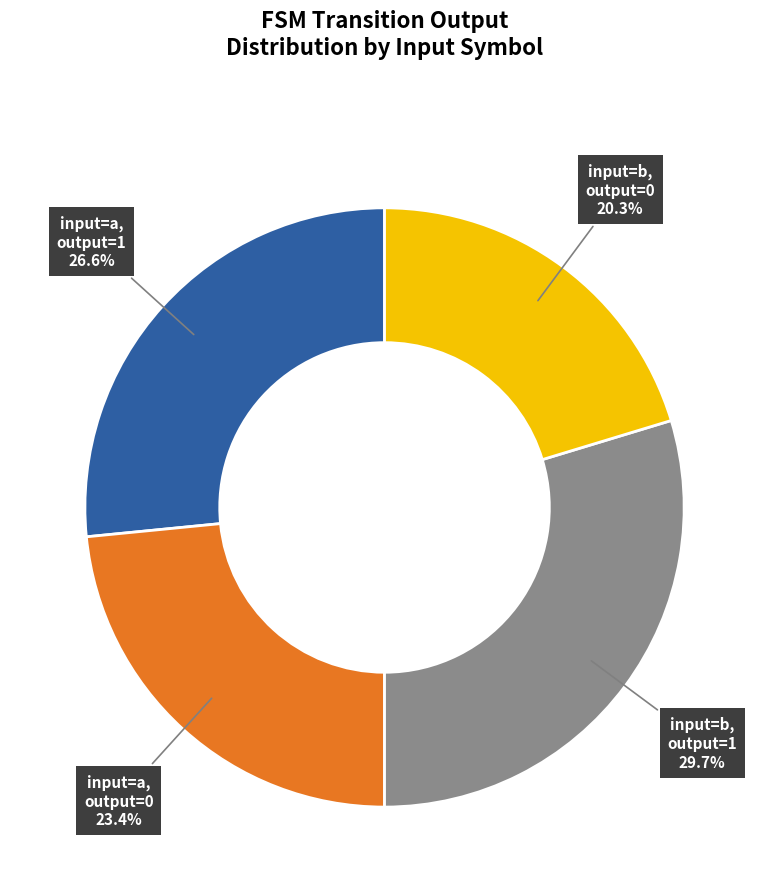

Count the number of slices in the pie.

4